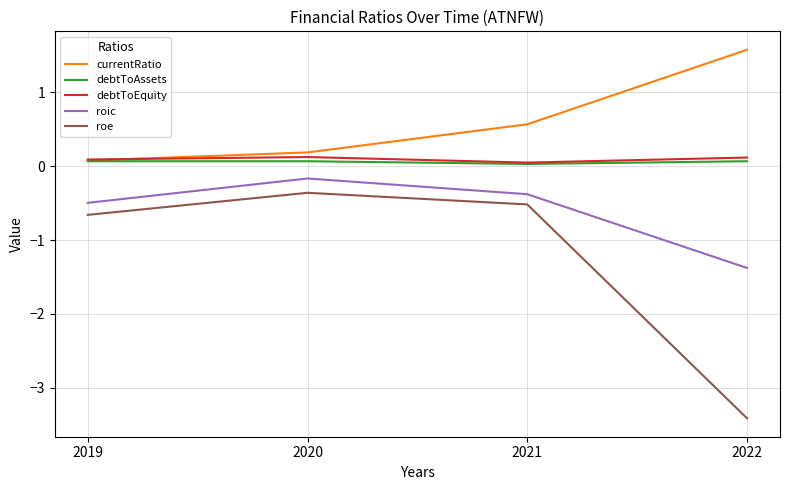

True or false: currentRatio and roe intersect in this chart.

False